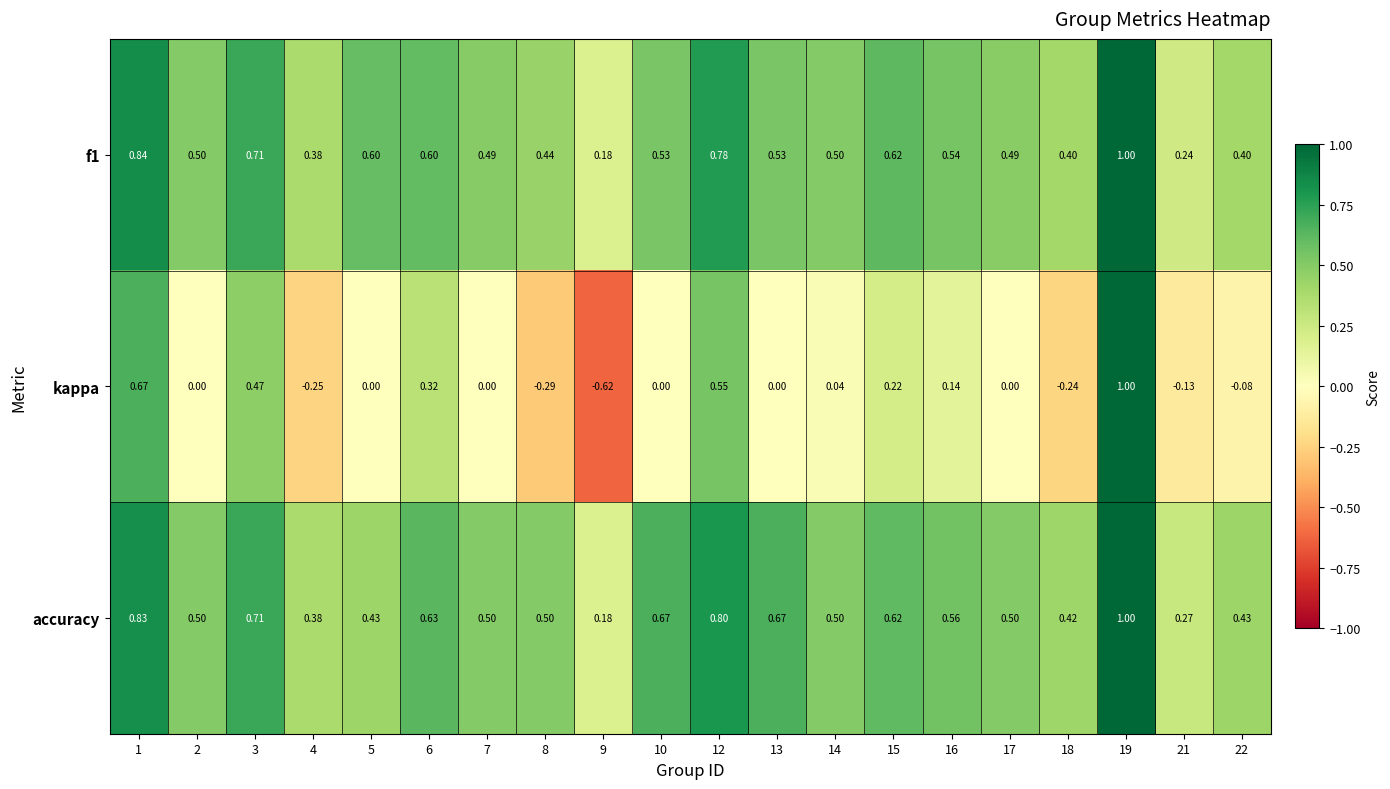

Which series has the widest spread of values?

kappa